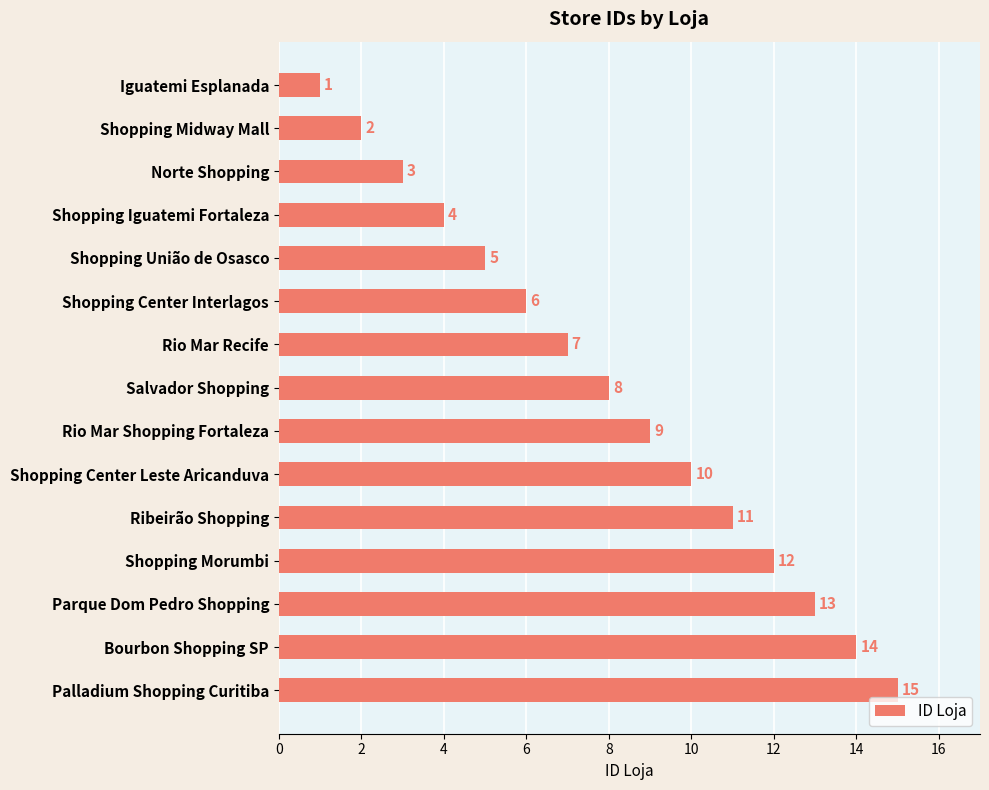

Where is the data nearest to the value 8?

Salvador Shopping